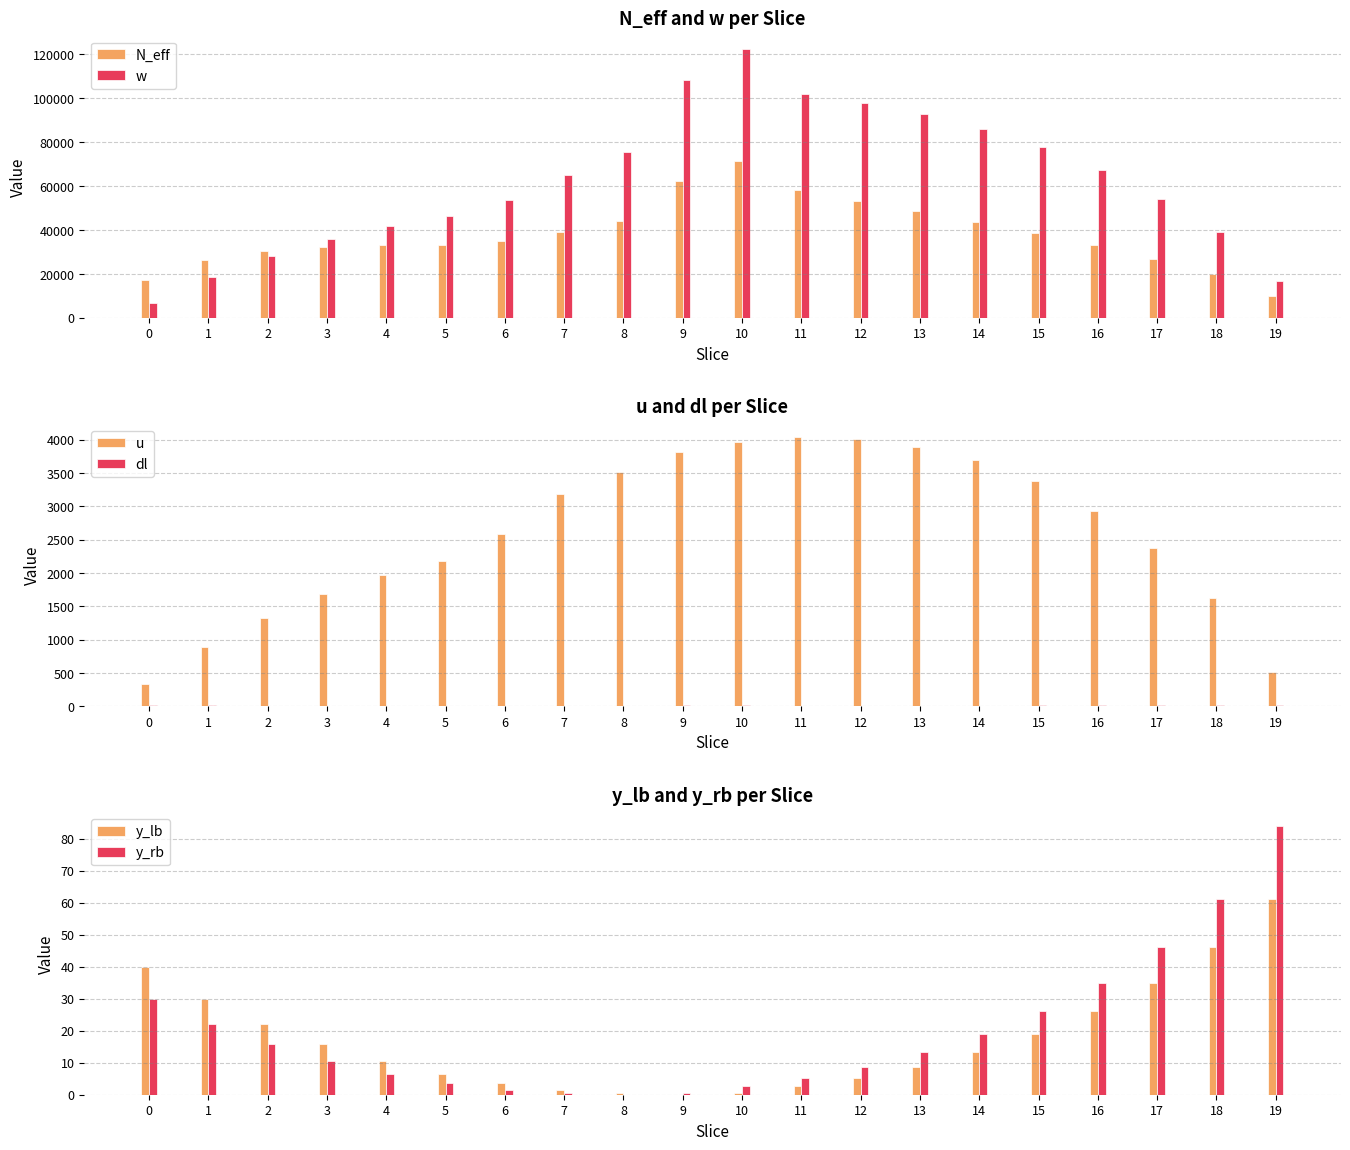

At which category does the chart reach its minimum across all series?

9